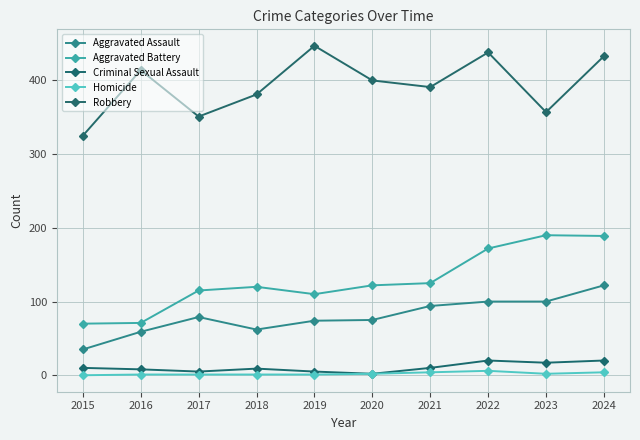

Reading left to right, transcribe all the data shown in this chart.

Aggravated Assault: 35	59	79	62	74	75	94	100	100	122
Aggravated Battery: 70	71	115	120	110	122	125	172	190	189
Criminal Sexual Assault: 10	8	5	9	5	2	10	20	17	20
Homicide: 0	1	1	1	1	2	4	6	2	4
Robbery: 325	414	351	381	447	400	391	438	357	433